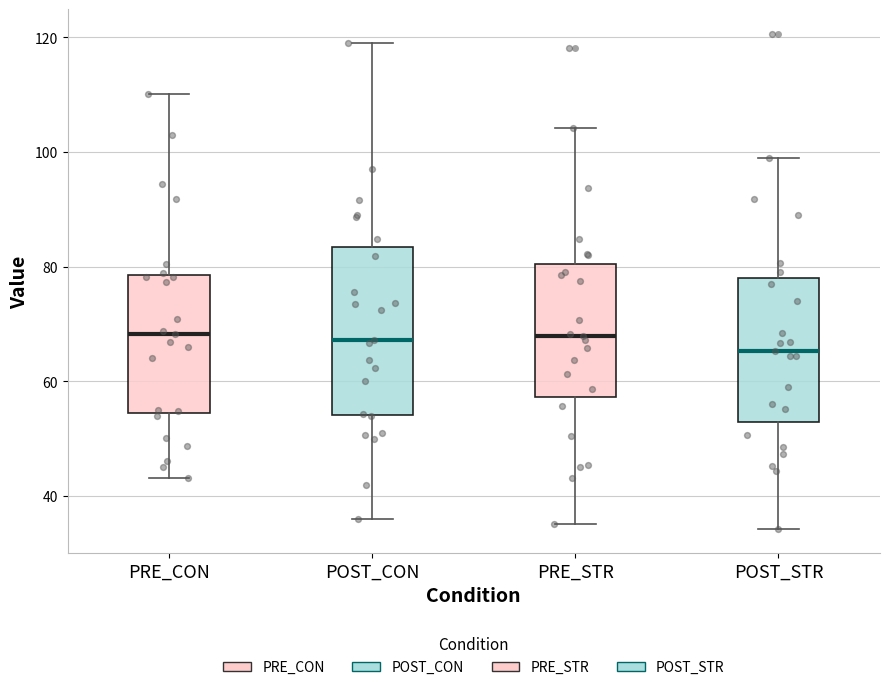

Which box is the tallest, from its lower edge to its upper edge?

POST_CON